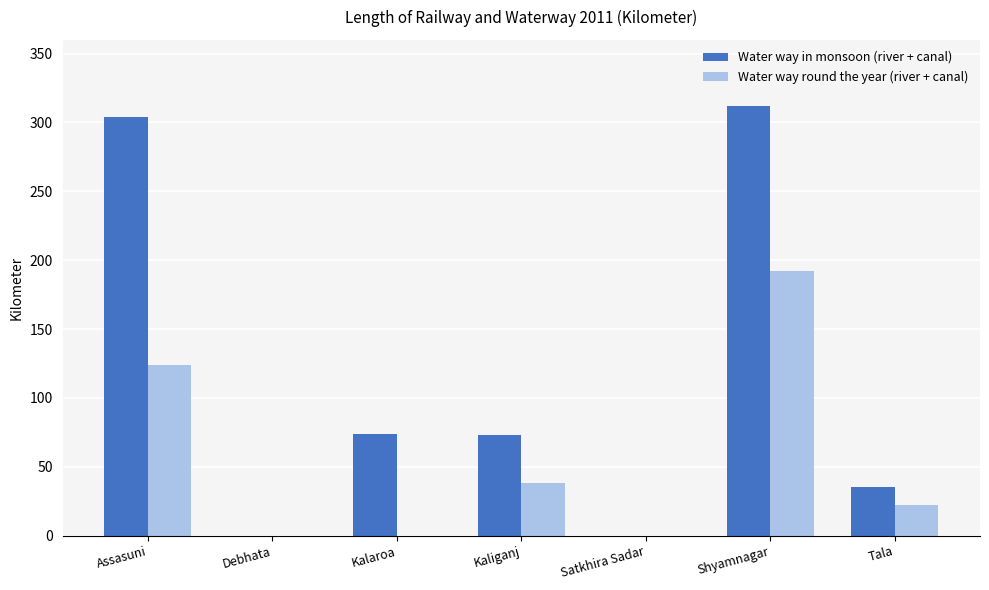

At which label does Water way round the year (river + canal) reach its peak?

Shyamnagar